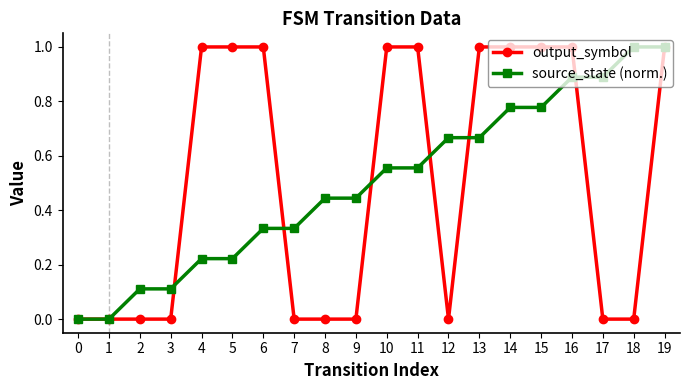

Does the chart have visible grid lines?

No